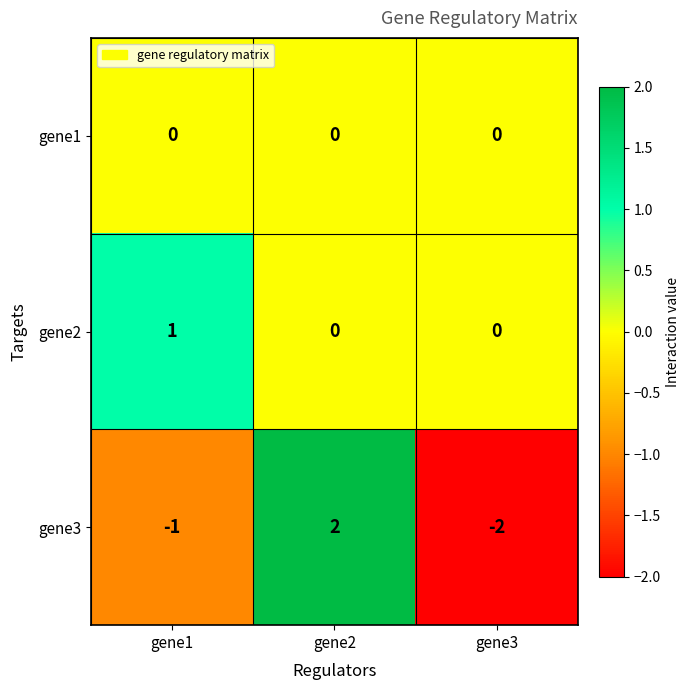

Which series has the largest range (max minus min)?

gene3